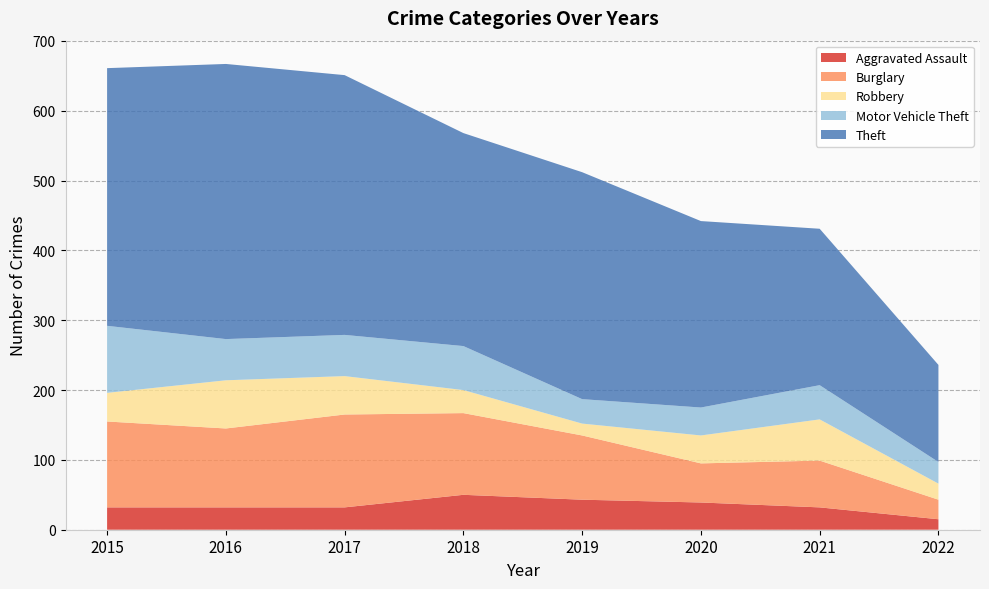

Reading left to right, list all the values displayed in this chart.

Aggravated Assault: 32	32	32	50	43	39	32	15
Burglary: 123	113	133	117	92	56	67	28
Robbery: 41	69	55	33	17	40	59	23
Motor Vehicle Theft: 96	59	59	63	35	40	49	31
Theft: 369	394	372	305	325	267	224	139